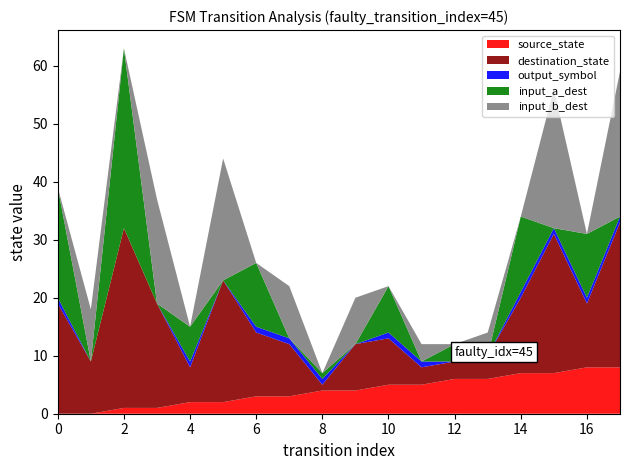

Reading left to right, list all the values displayed in this chart.

source_state: 0=0	1=0	2=1	3=1	4=2	5=2	6=3	7=3	8=4	9=4	10=5	11=5	12=6	13=6	14=7	15=7	16=8	17=8
destination_state: 0=19	1=9	2=31	3=18	4=6	5=21	6=11	7=9	8=1	9=8	10=8	11=3	12=3	13=4	14=13	15=24	16=11	17=25
output_symbol: 0=1	1=0	2=0	3=0	4=1	5=0	6=1	7=1	8=1	9=0	10=1	11=1	12=0	13=0	14=1	15=1	16=1	17=1
input_a_dest: 0=19	1=0	2=31	3=0	4=6	5=0	6=11	7=0	8=1	9=0	10=8	11=0	12=3	13=0	14=13	15=0	16=11	17=0
input_b_dest: 0=0	1=9	2=0	3=18	4=0	5=21	6=0	7=9	8=0	9=8	10=0	11=3	12=0	13=4	14=0	15=24	16=0	17=25